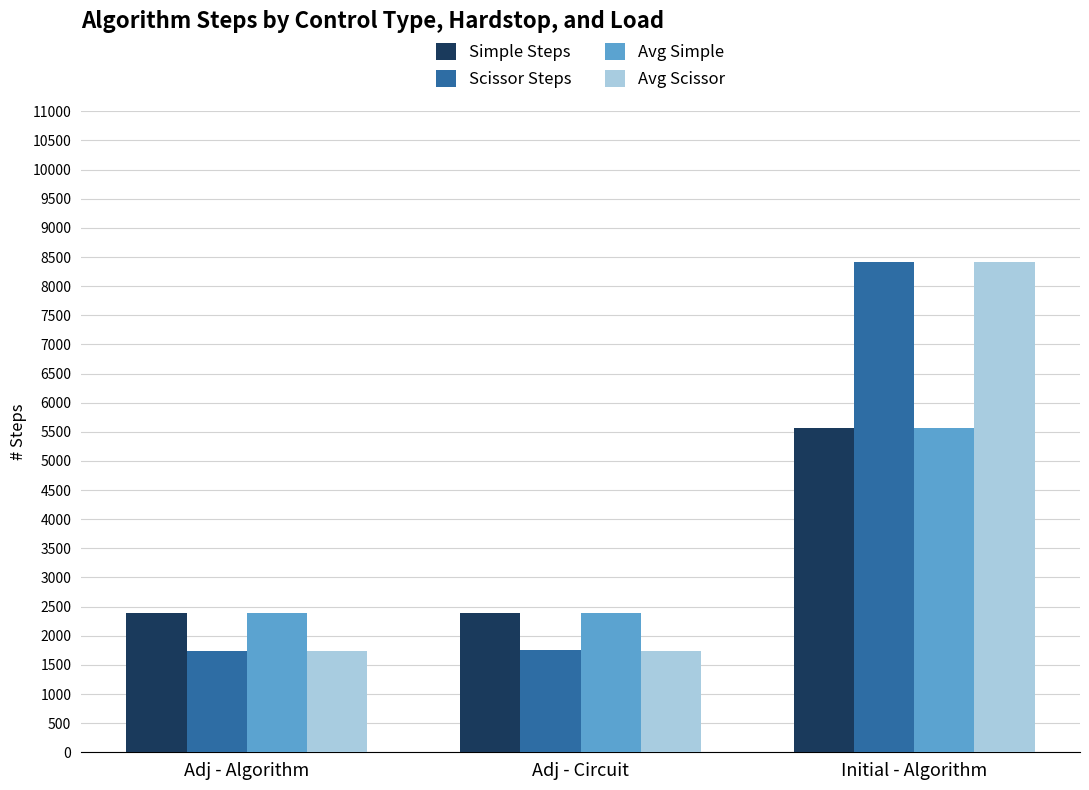

Is the value of Avg Simple at Initial - Algorithm greater than the value of Scissor Steps at Initial - Algorithm?

No